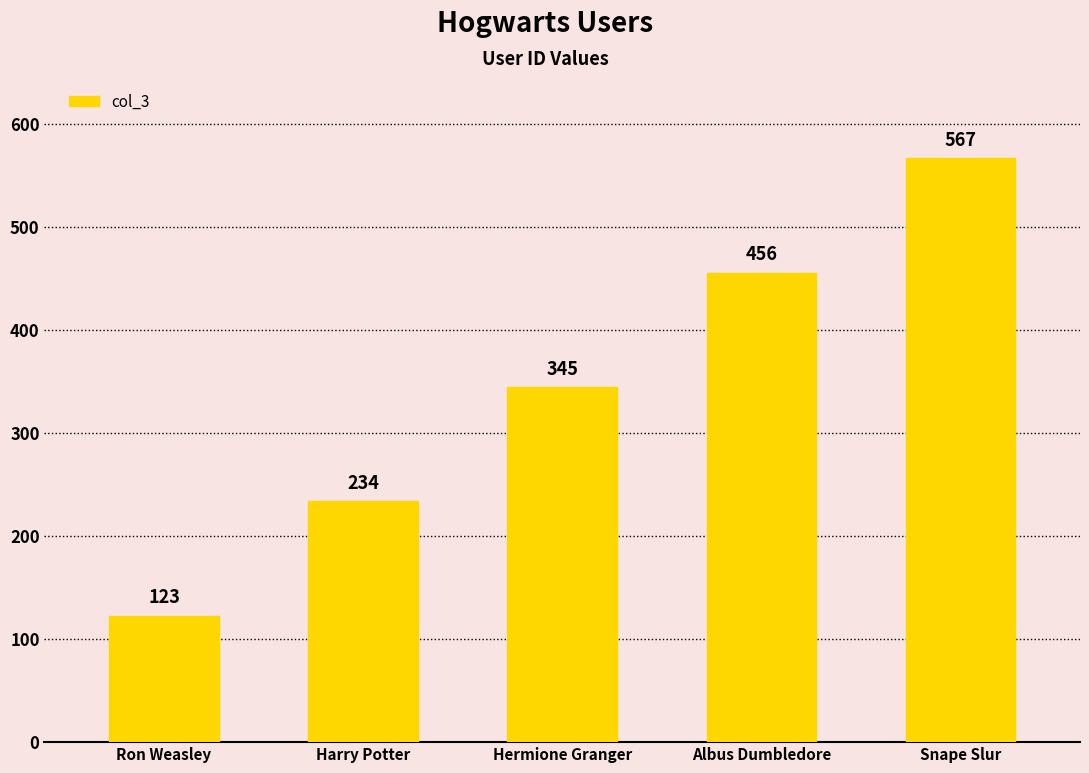

How many values are between 234 and 456?

3